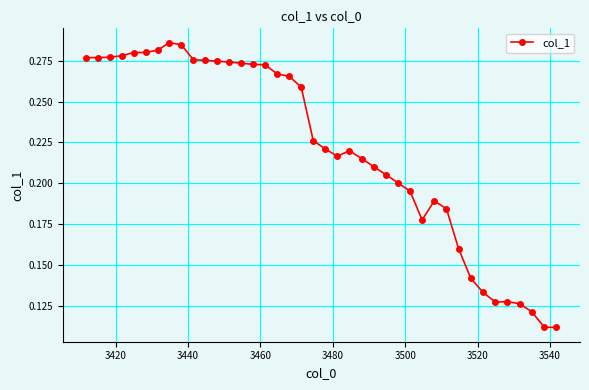

True or false: the data has more than 0 interior local peaks.

True